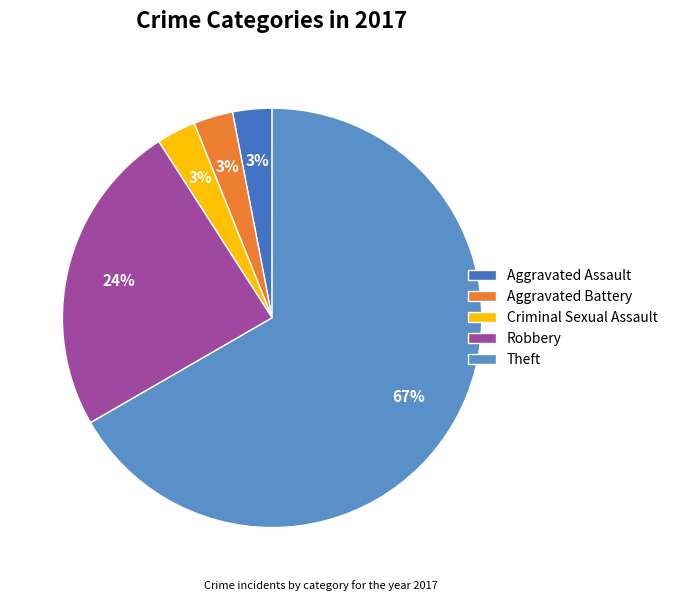

How many slices are in this pie chart?

5